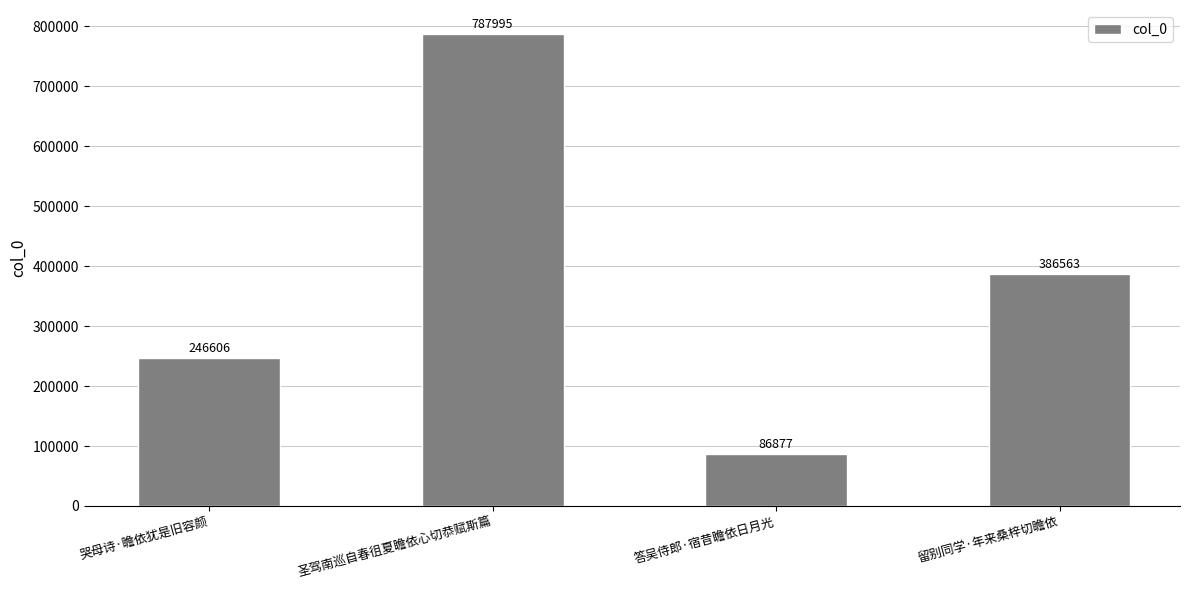

What is the value of the 2nd bar from the left?

787995